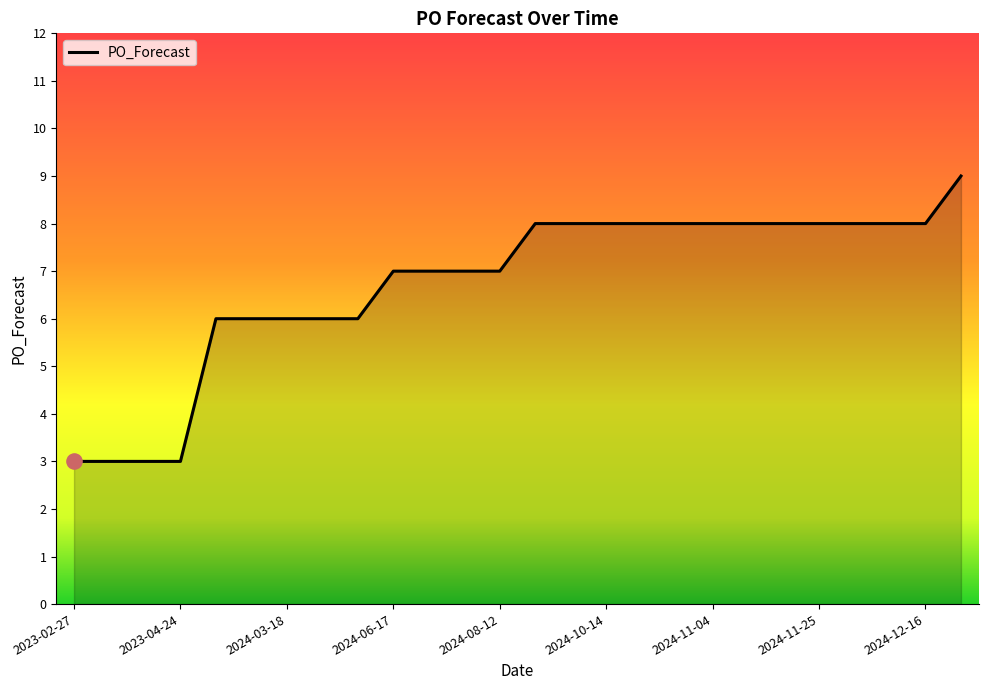

What is the difference between the maximum and minimum values?

6